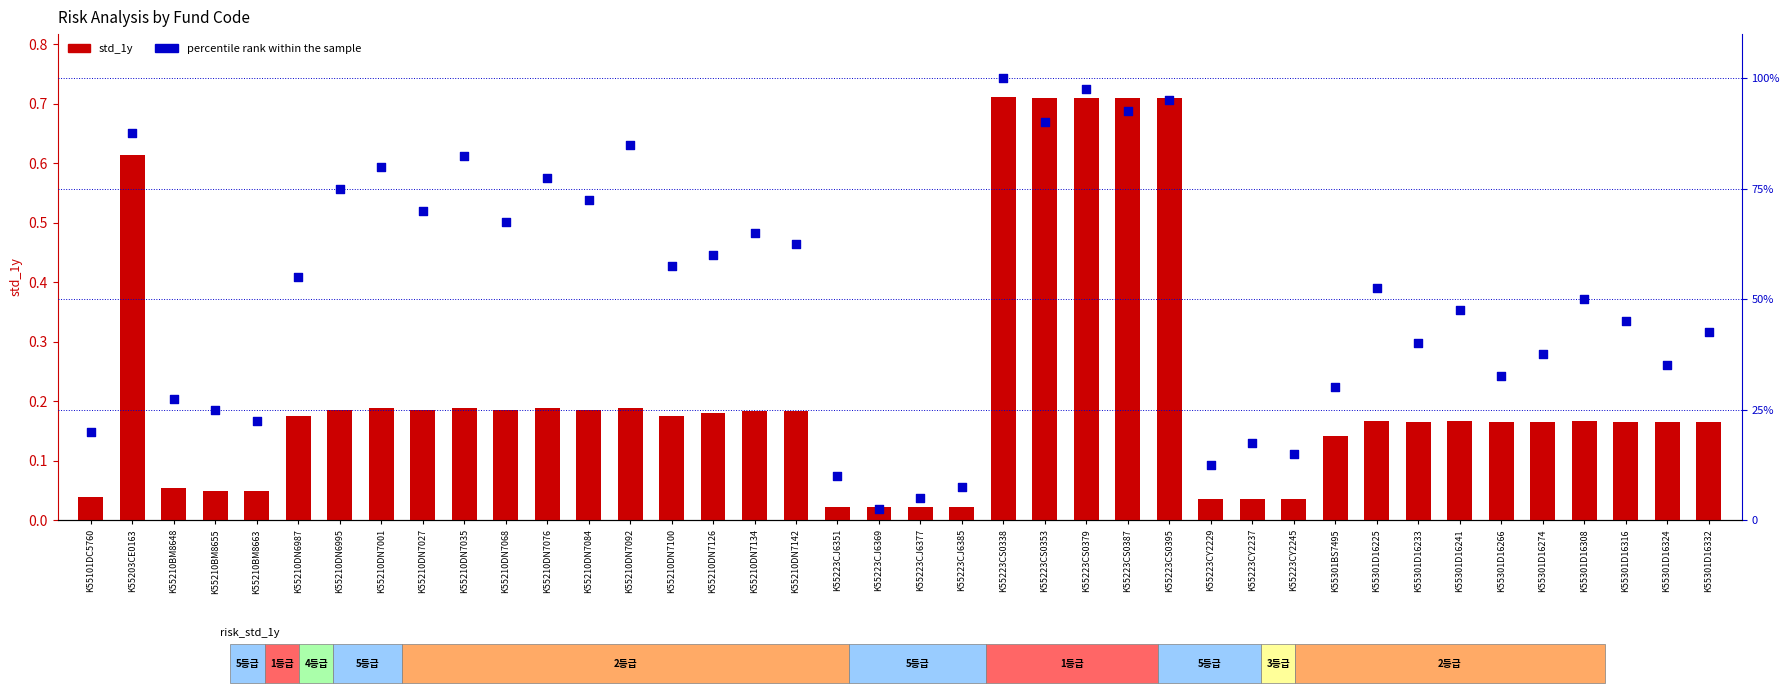

What is the total value across all series at K55223CS0395?

95.7